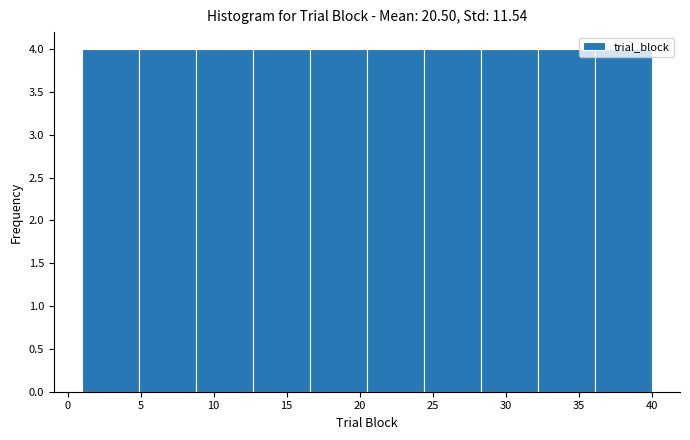

Reading left to right, list every bar in this chart as the range it spans on the x-axis followed by its height. Neither the bar edges nor the heights are printed on the chart, so give them approximately, as read against the axes.

1.0 to 4.9: 4
4.9 to 8.8: 4
8.8 to 12.7: 4
12.7 to 16.6: 4
16.6 to 20.5: 4
20.5 to 24.4: 4
24.4 to 28.3: 4
28.3 to 32.2: 4
32.2 to 36.1: 4
36.1 to 40.0: 4